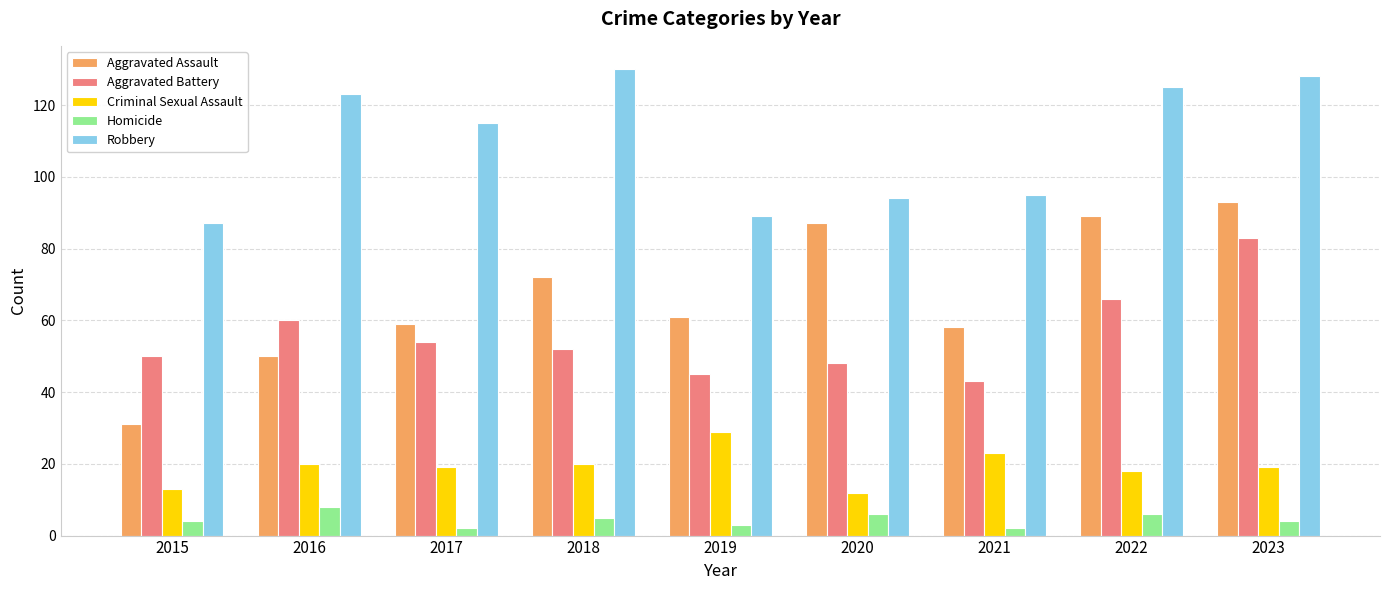

Which series has the widest spread of values?

Aggravated Assault